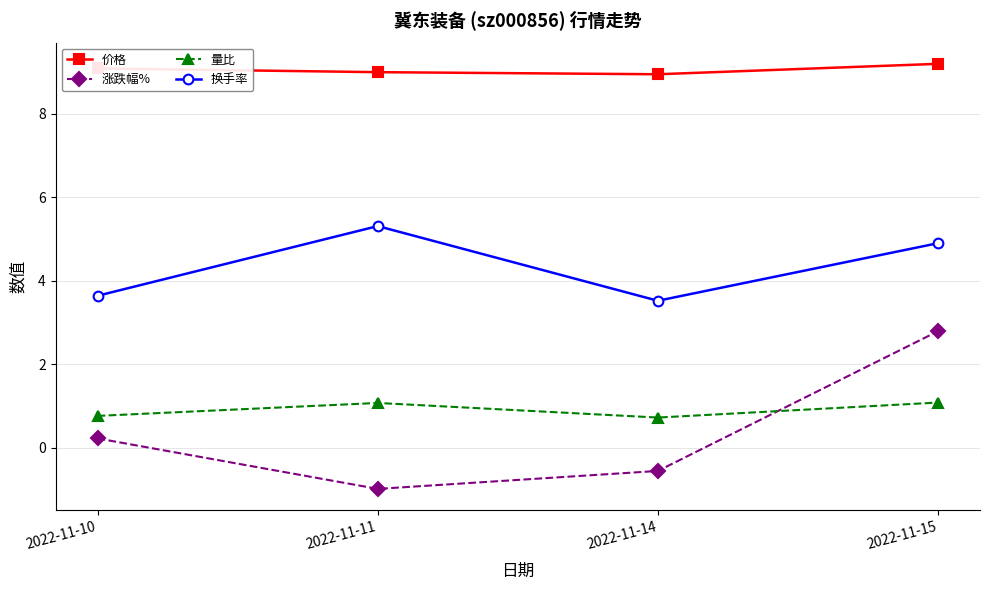

True or false: 价格 has a value of 15.6 at 2022-11-10.

False